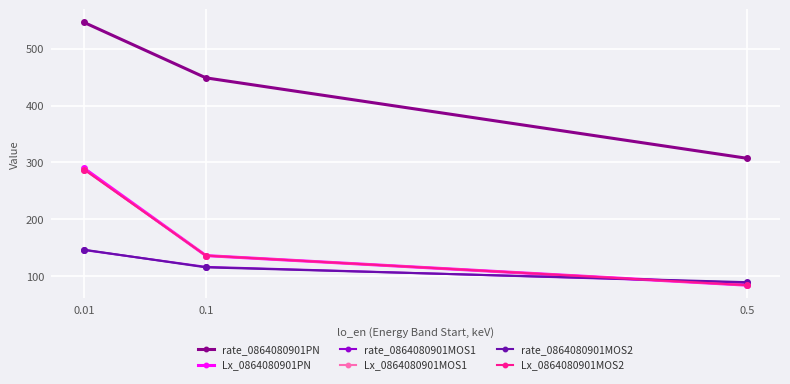

Which category has the highest value across all series?

0.01